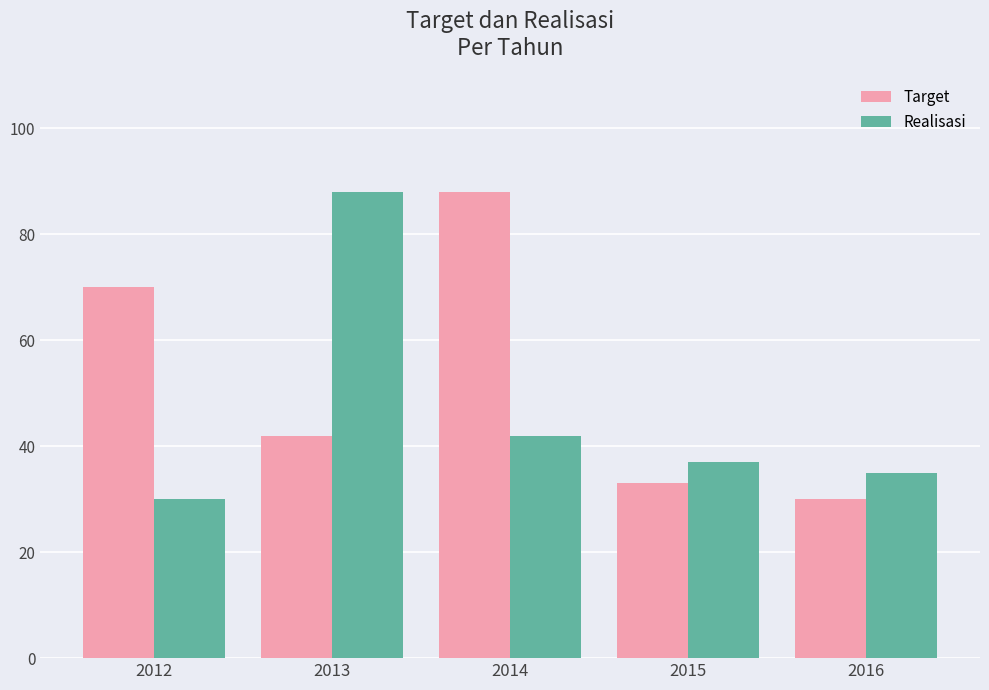

What is the value of the Target bar at the 5th from the left?

30